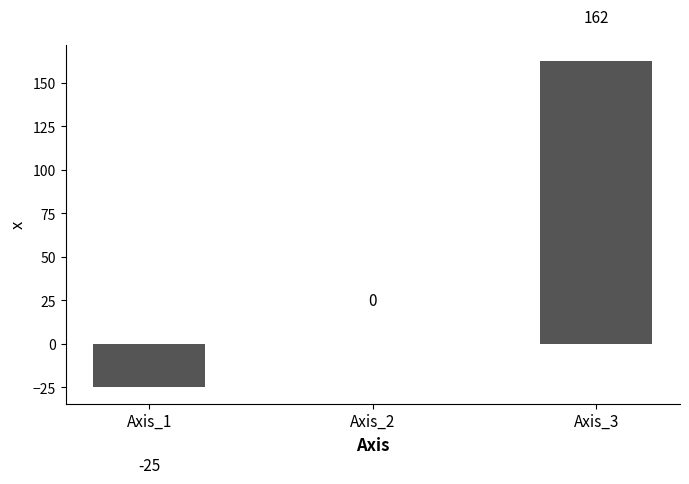

Between Axis_2 and Axis_1, which is larger?

Axis_2